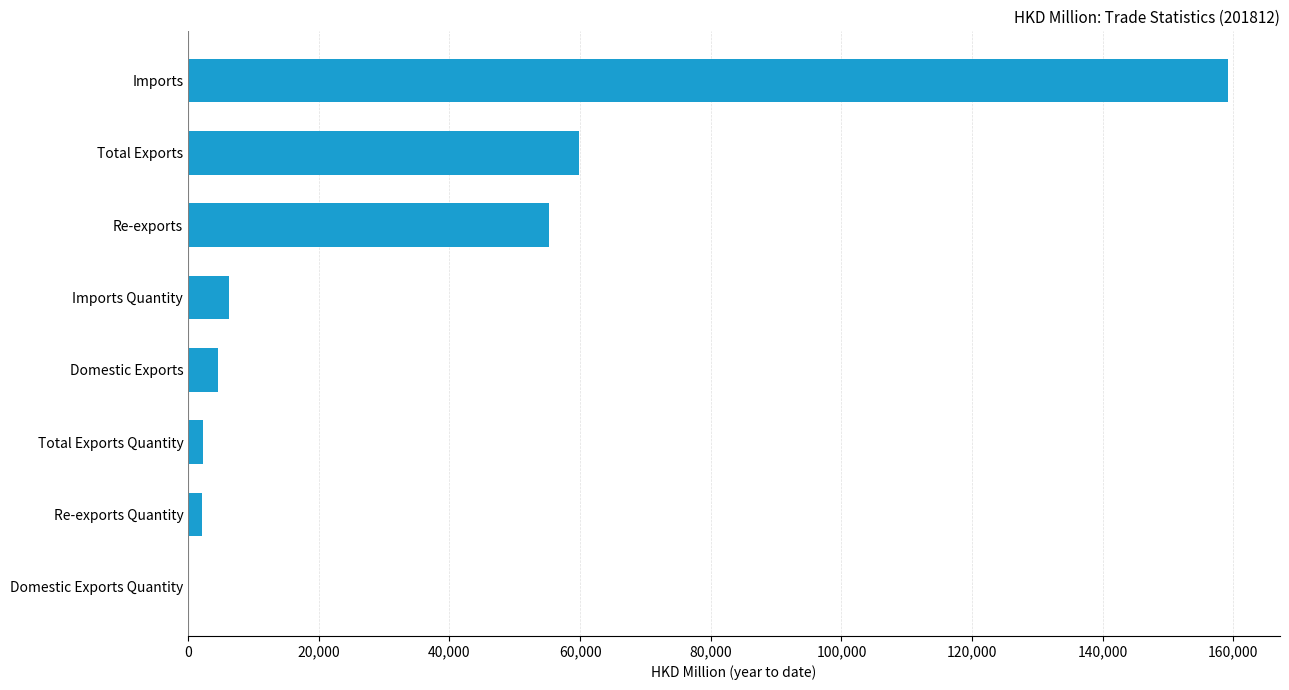

At which label is the value closest to 79659?

Total Exports